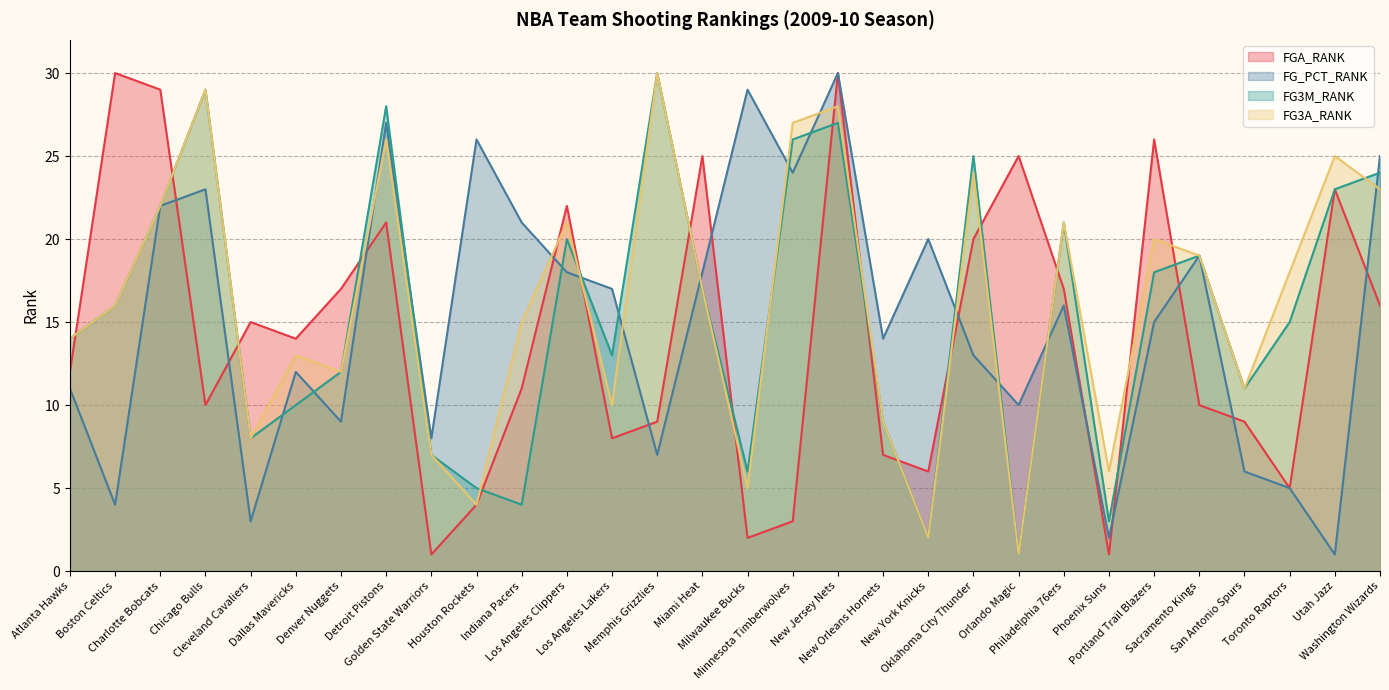

How many interior local valleys does the FGA_RANK series have?

8